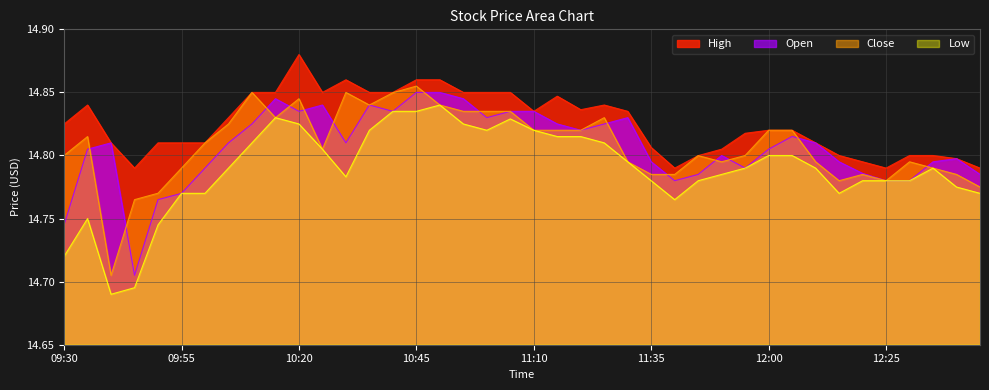

True or false: Open has a value of 14.8 at 09:35.

True